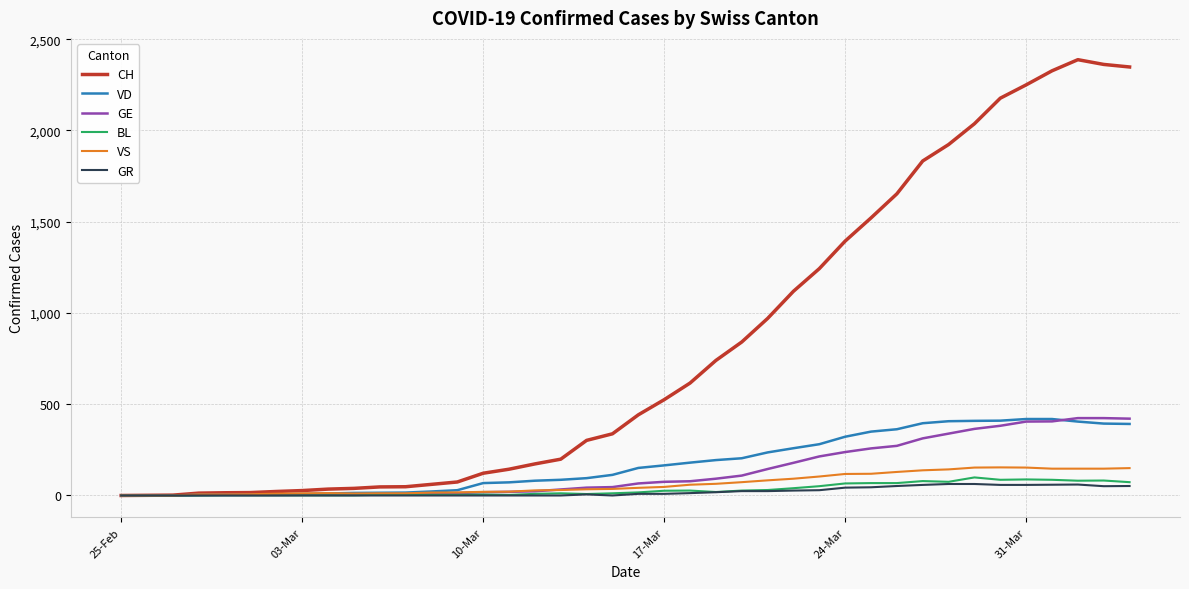

Which series has the largest total across all categories?

CH